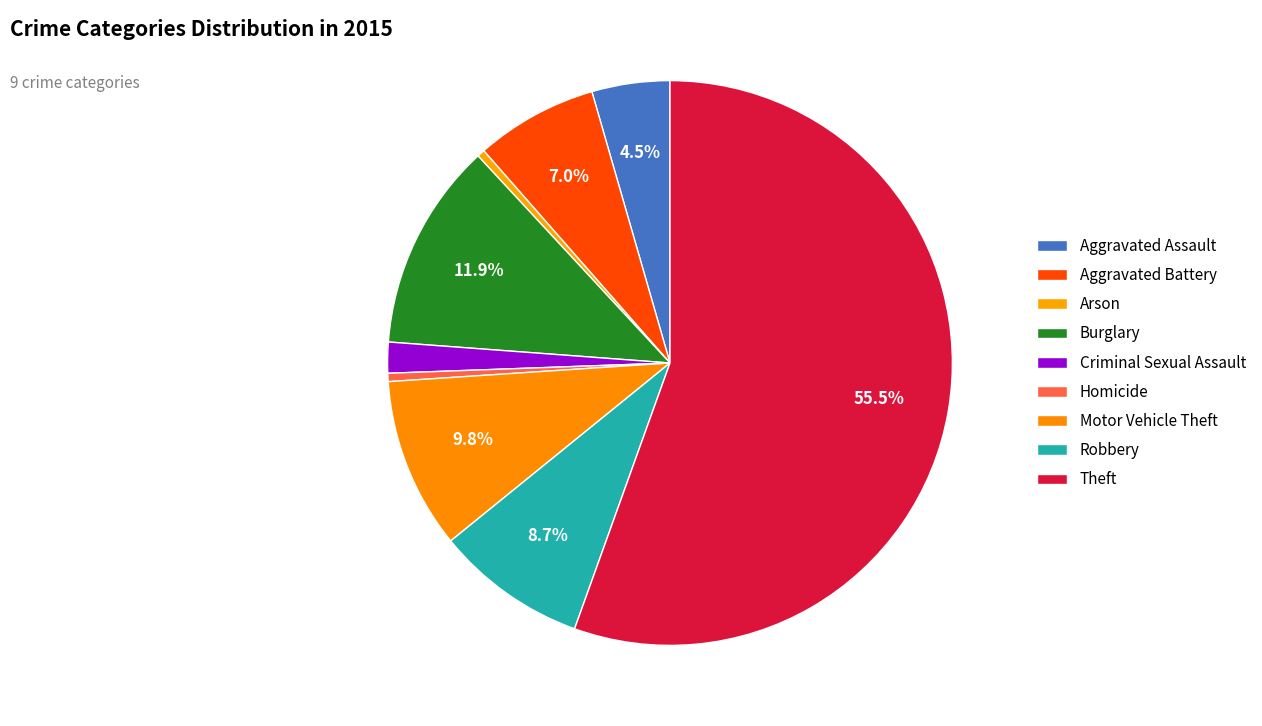

Combined, what portion of the pie is Theft and Robbery?

64.2%